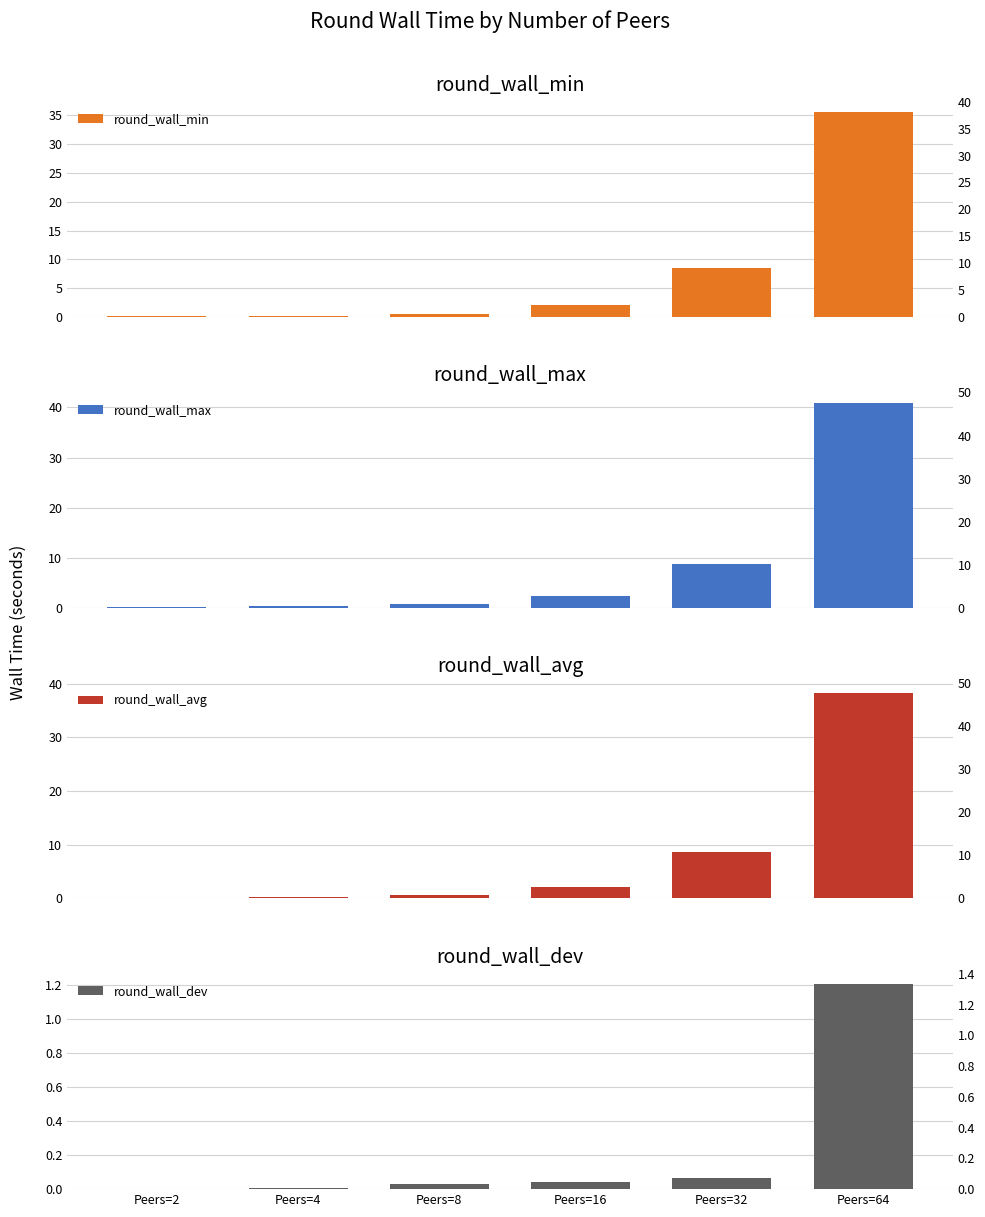

How many groups of bars are there?

6